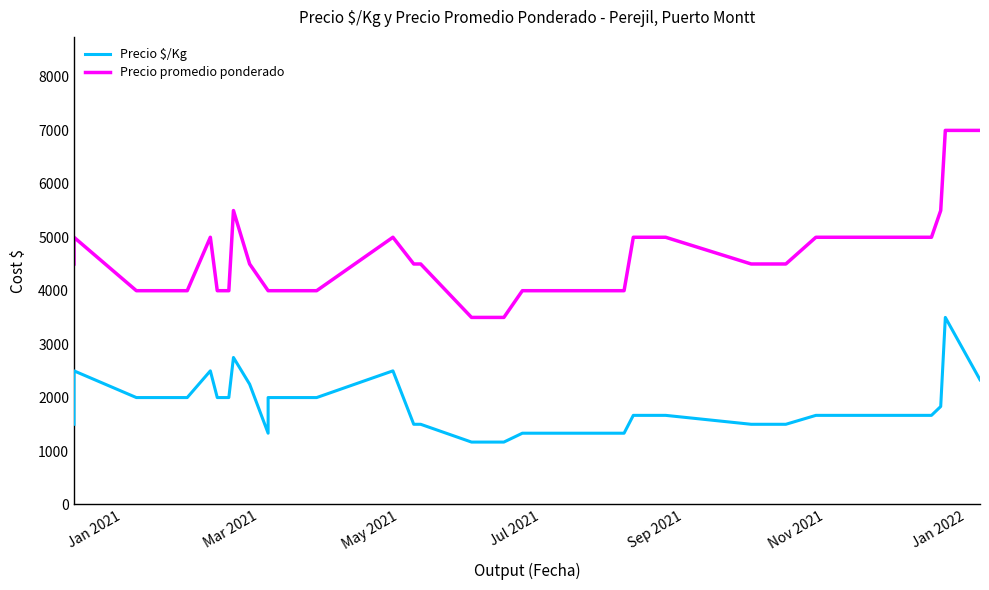

True or false: Precio $/Kg and Precio promedio ponderado intersect in this chart.

False